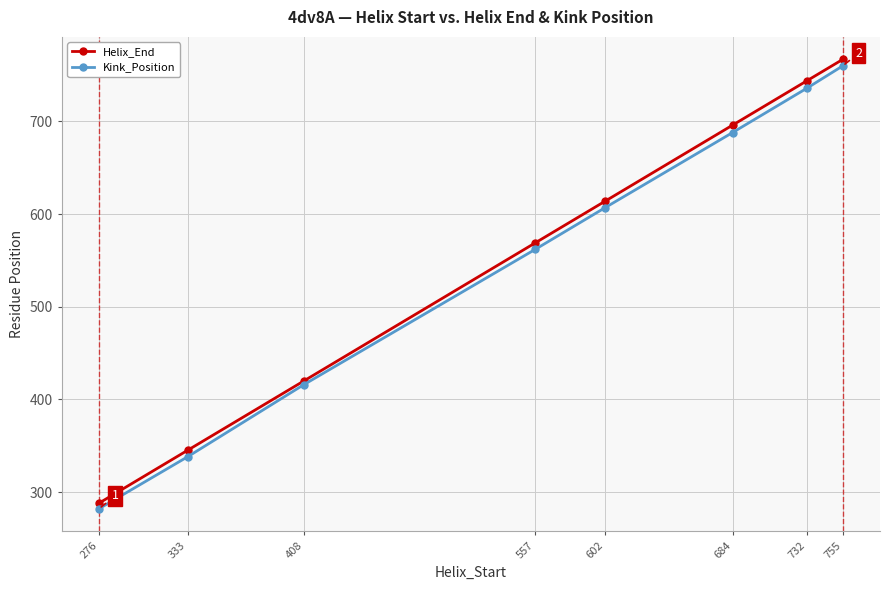

Is it true that Helix_End equals 569 at 557?

True